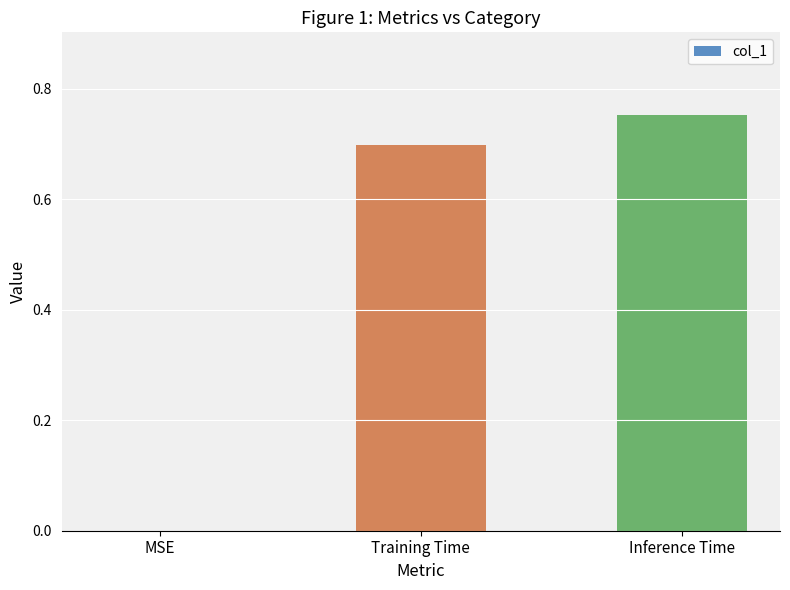

Is it true that the value at Training Time is 0.1?

False